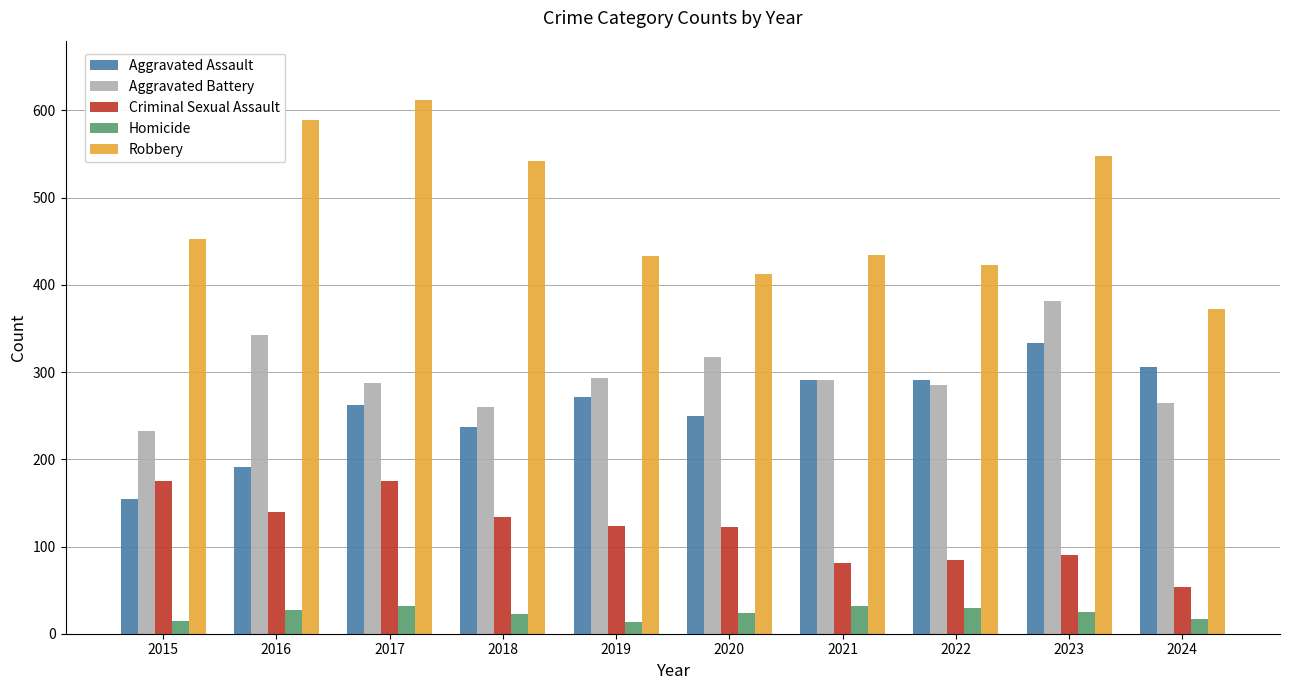

Is it true that Criminal Sexual Assault equals 139 at 2016?

True